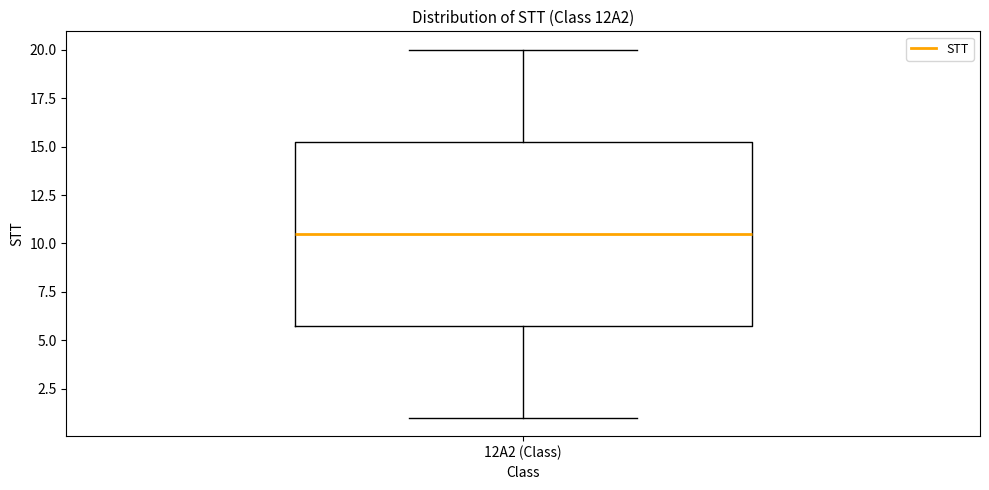

Read this box plot against the y-axis: the position of the median line, the range covered by the box, and the ends of both whiskers. The values are not printed on the chart, so give them approximately, as read against the axis.

median 10.5, box 6.0 to 15.5, whiskers 1.0 to 20.0